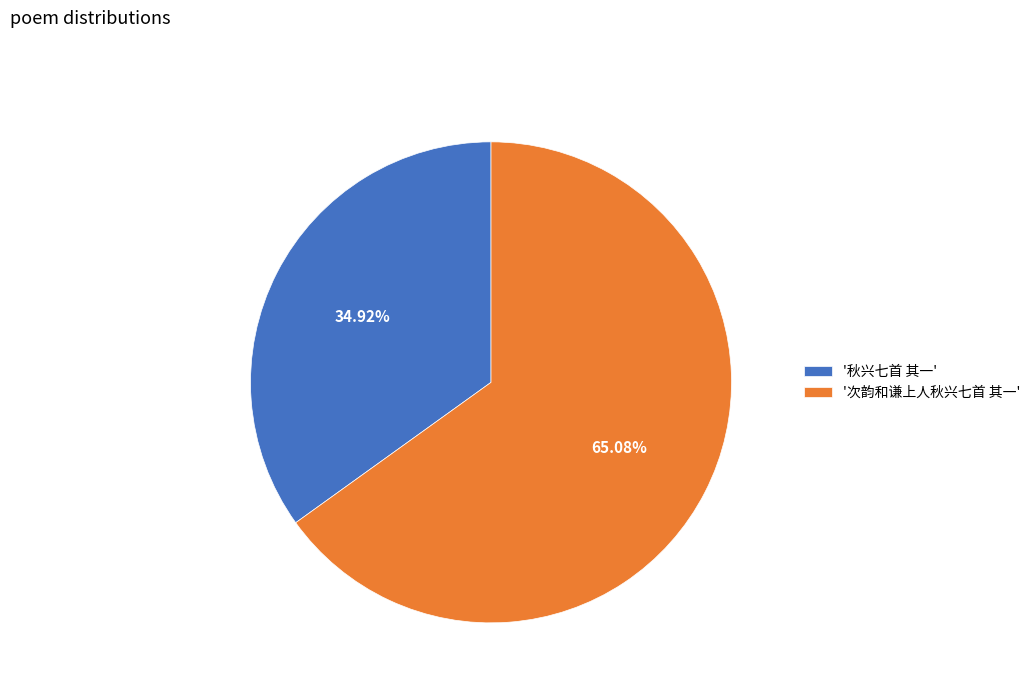

Between '次韵和谦上人秋兴七首 其一' and '秋兴七首 其一', which is larger?

'次韵和谦上人秋兴七首 其一'